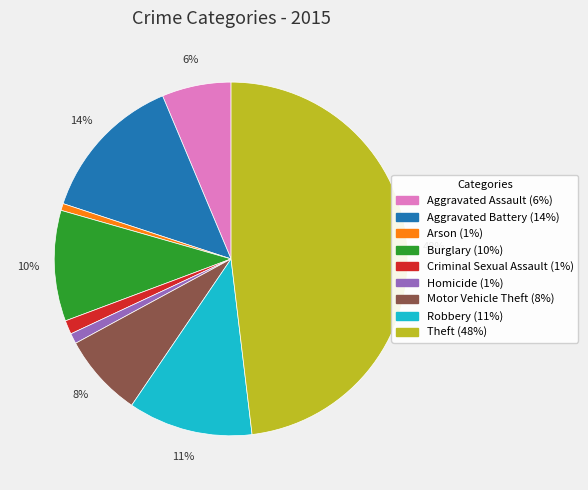

Which slice is the largest?

Theft